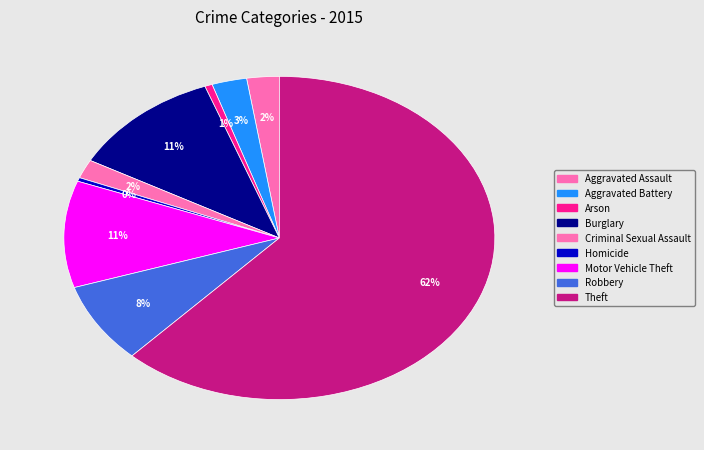

Is there any slice that represents more than half of the pie?

Yes